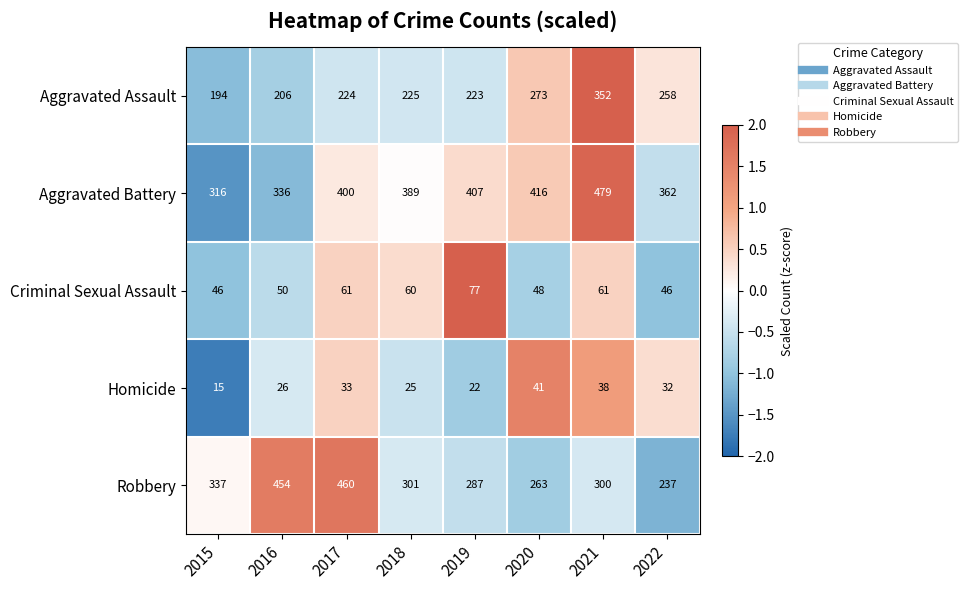

What is the minimum value shown in the chart?

15